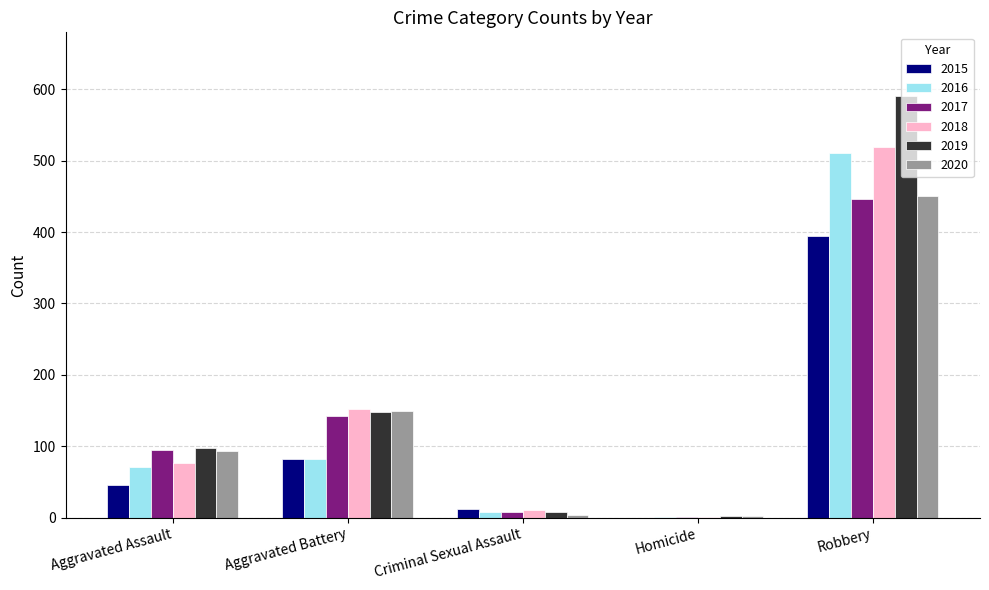

What is the greatest value displayed?

591